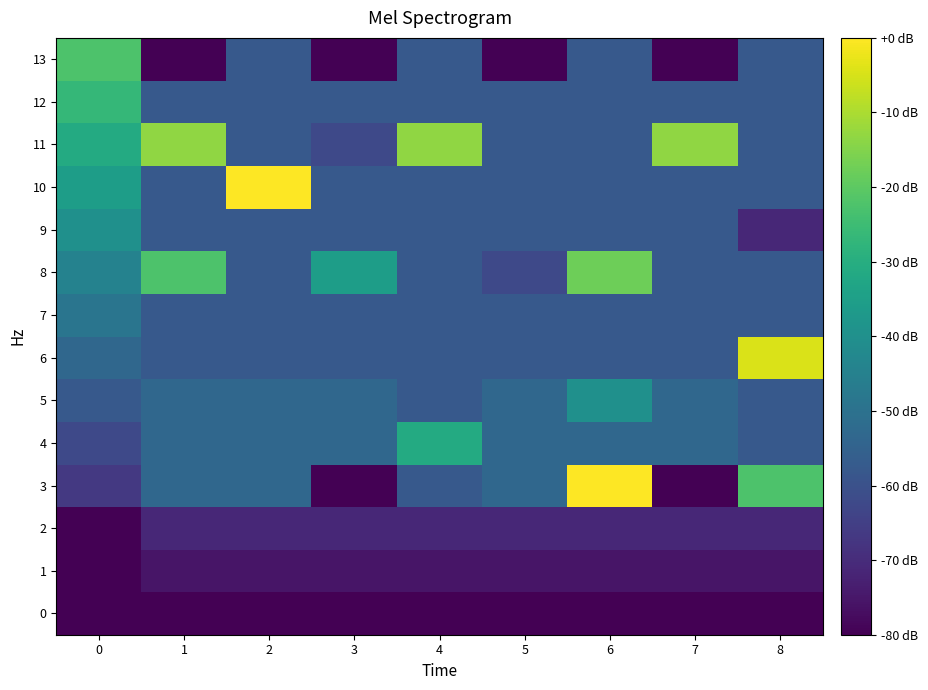

Rank the series by their maximum value, from highest to lowest.

3, 10, 6, 11, 8, 13, 12, 4, 5, 9, 7, 2, 1, 0